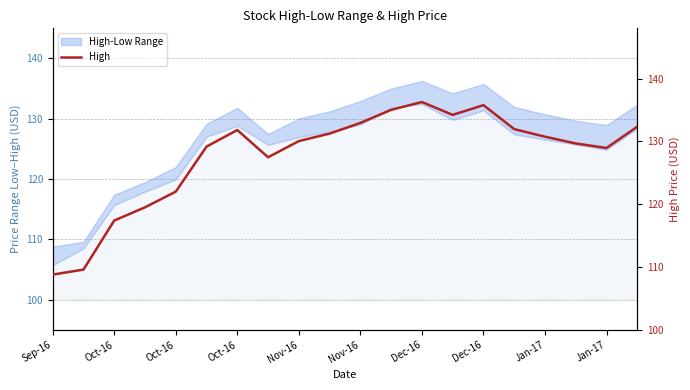

How many values are below 130?

9